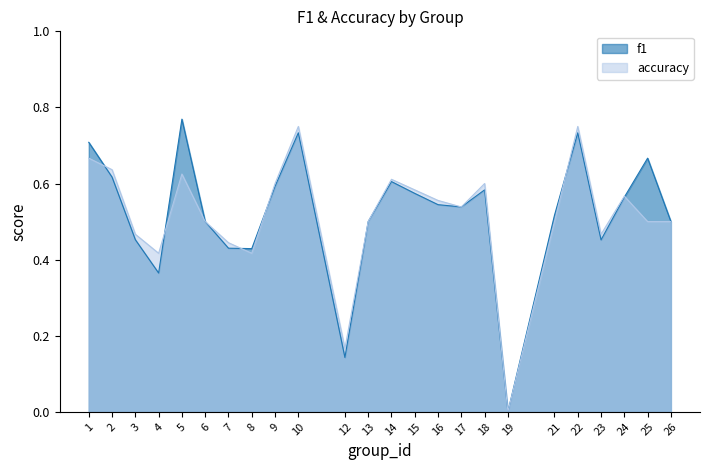

What is the difference between the second highest and minimum values in the accuracy series?

0.8